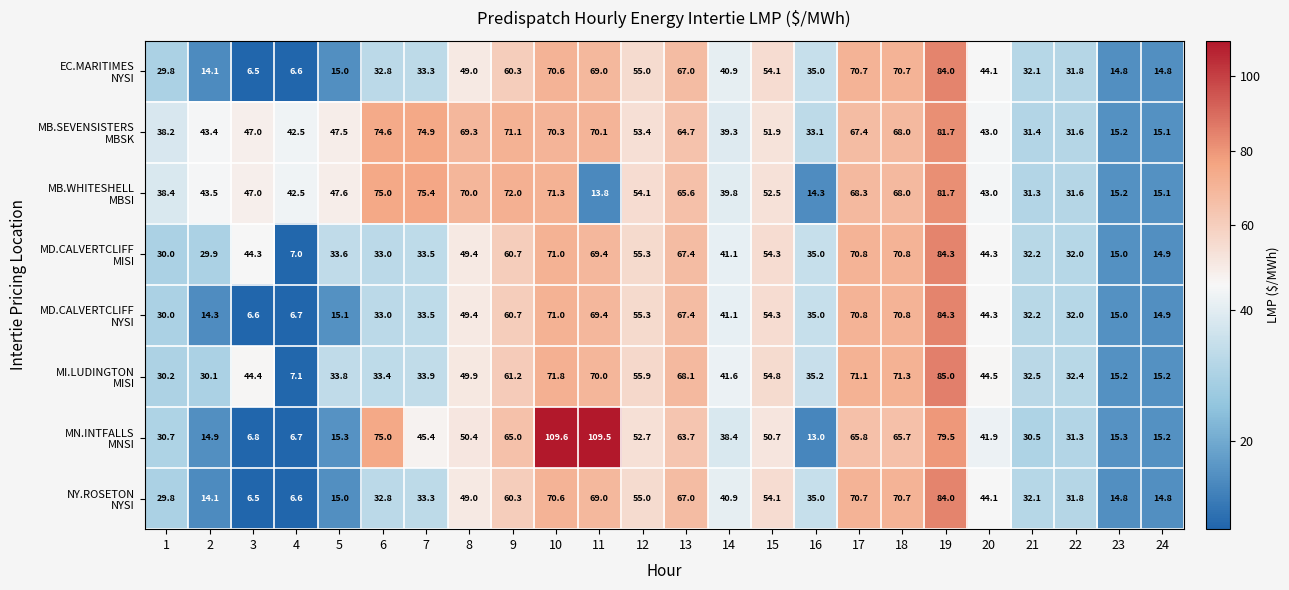

What is the spread (max minus min) of values at 5?

32.6